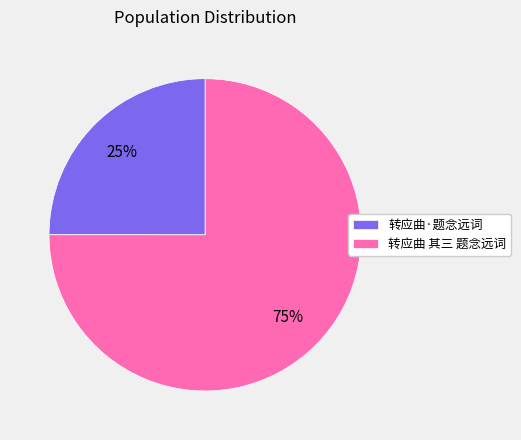

The 转应曲·题念远词 slice represents 25% of the pie. True or false?

True